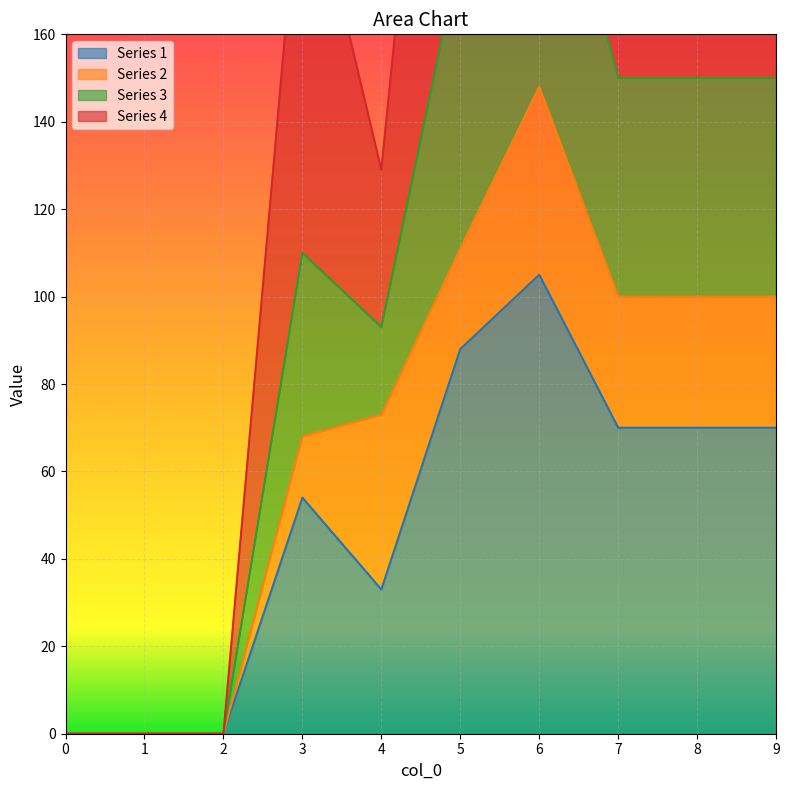

The value of Series 1 at 4 is 33. True or false?

True